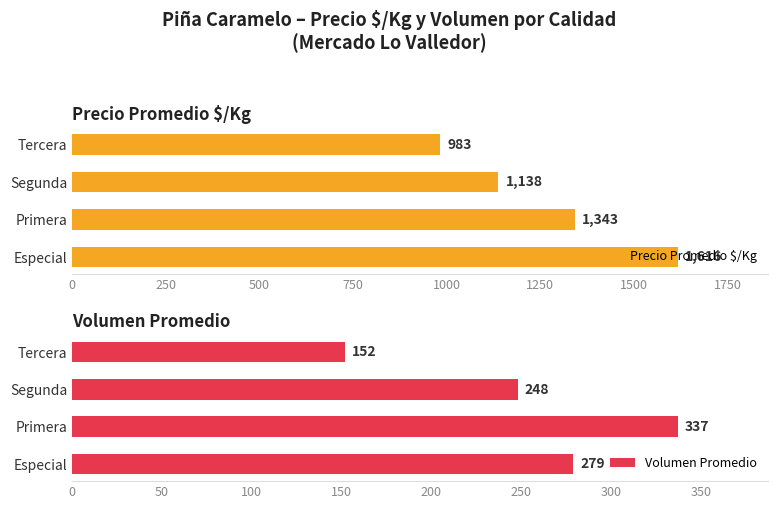

How many Volumen Promedio values are between 248 and 337?

3